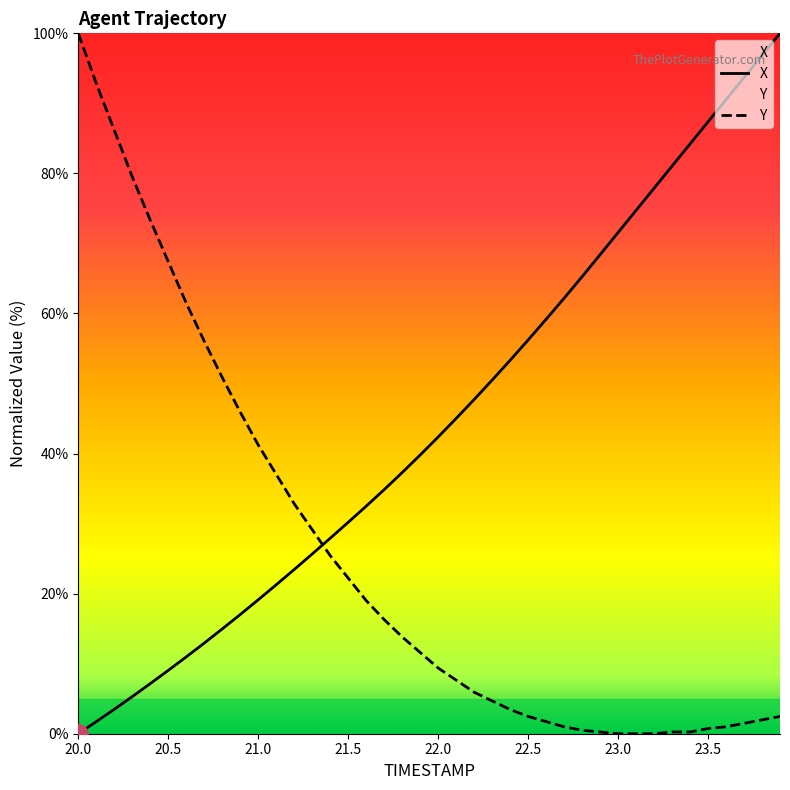

The Y series shows 32.8 at 21.2. True or false?

True